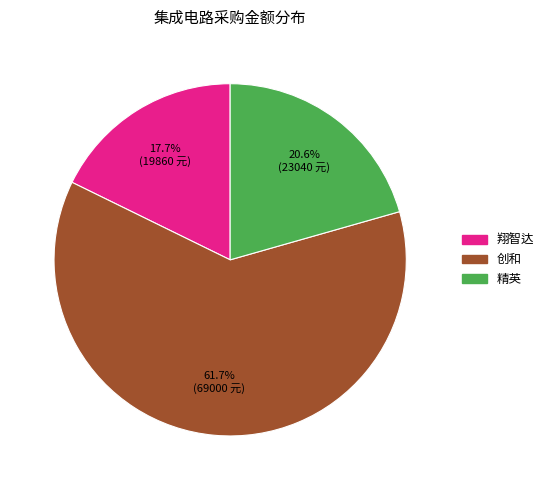

How many segments does this pie chart have?

3